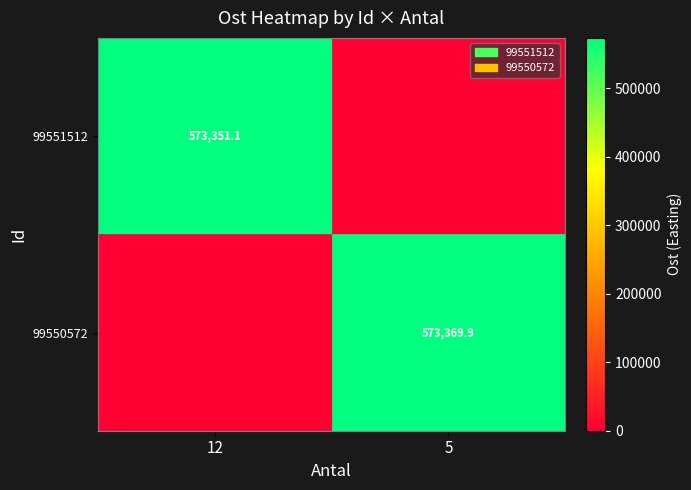

Is the value of 99551512 at 12 greater than the value of 99550572 at 5?

No